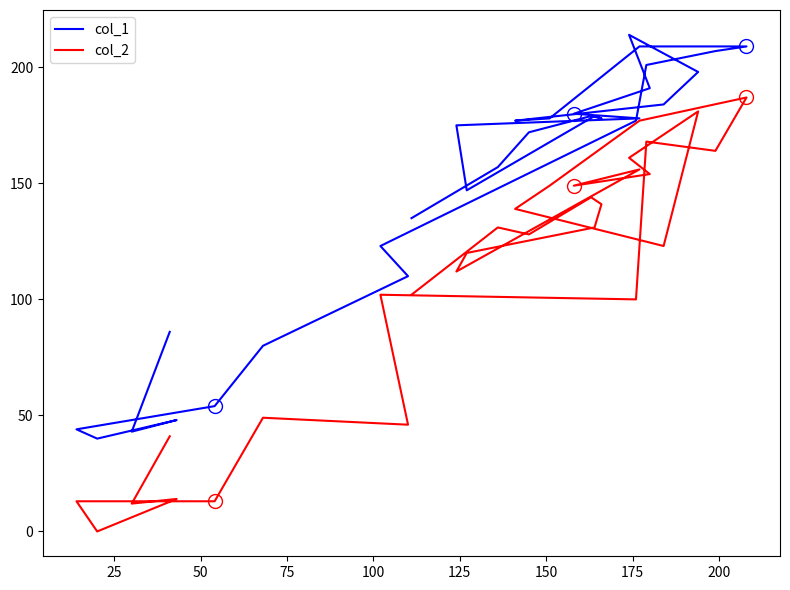

Is the value of col_1 at 0 greater than the value of col_2 at 16?

No